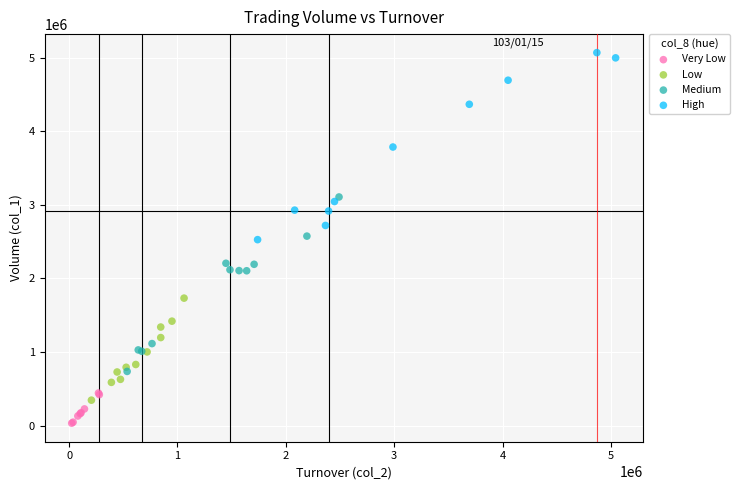

Which series has the widest spread of Y values?

High